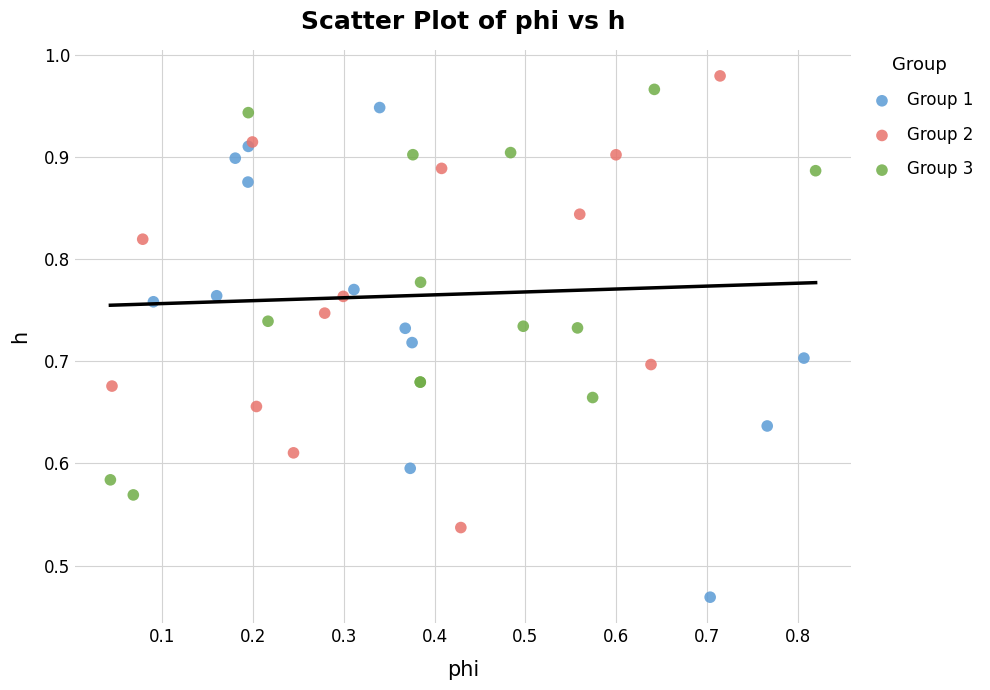

Which series contains the lowest Y value?

Group 1